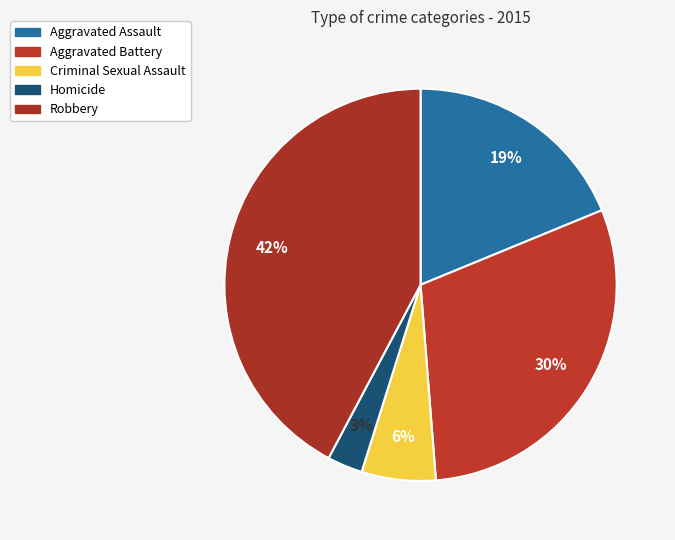

To the nearest percent, what percentage of the pie is Criminal Sexual Assault?

6%